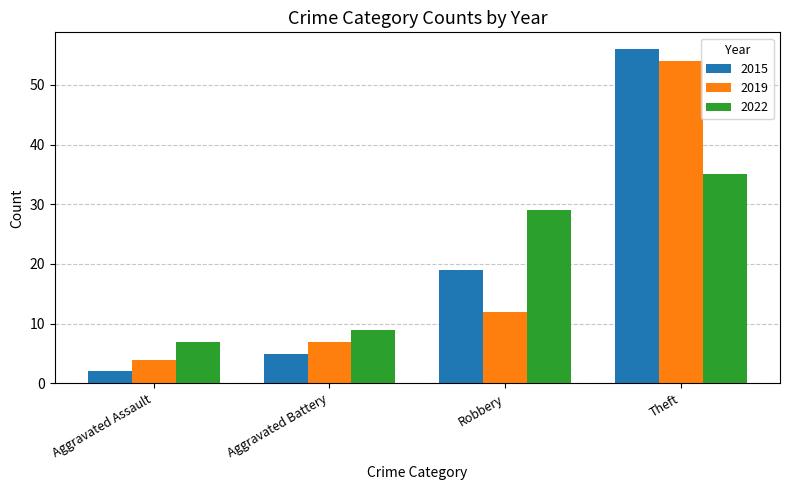

Rank the series by their maximum value, from lowest to highest.

2022, 2019, 2015